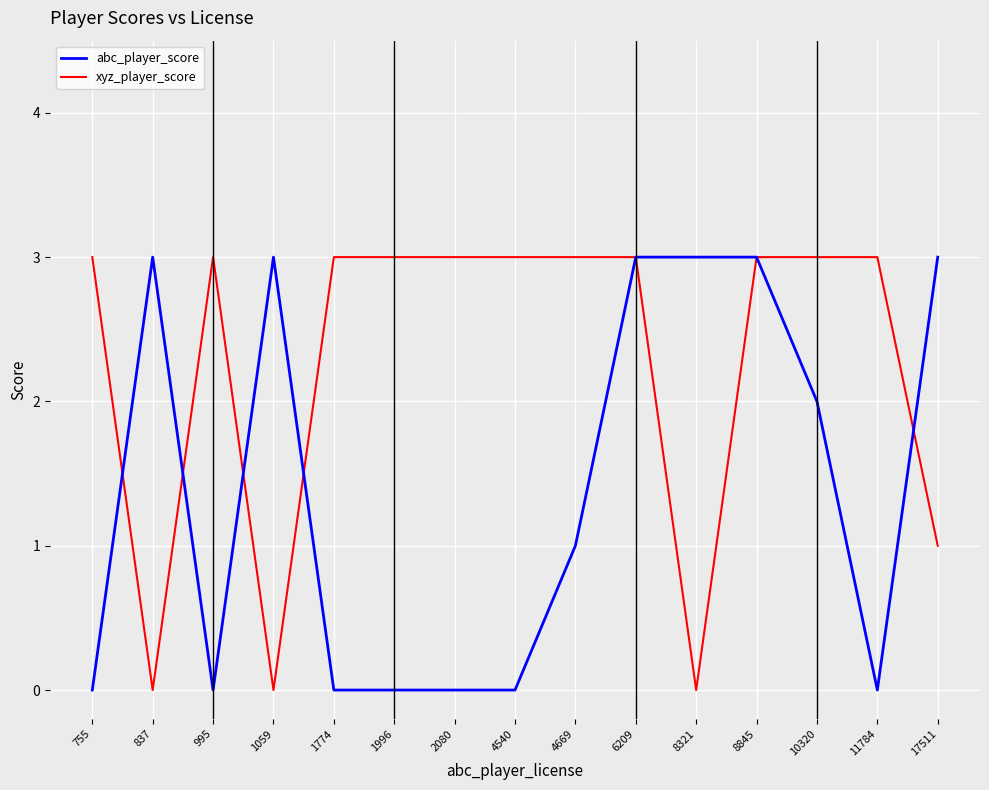

True or false: abc_player_score has a value of 3 at 8845.

True